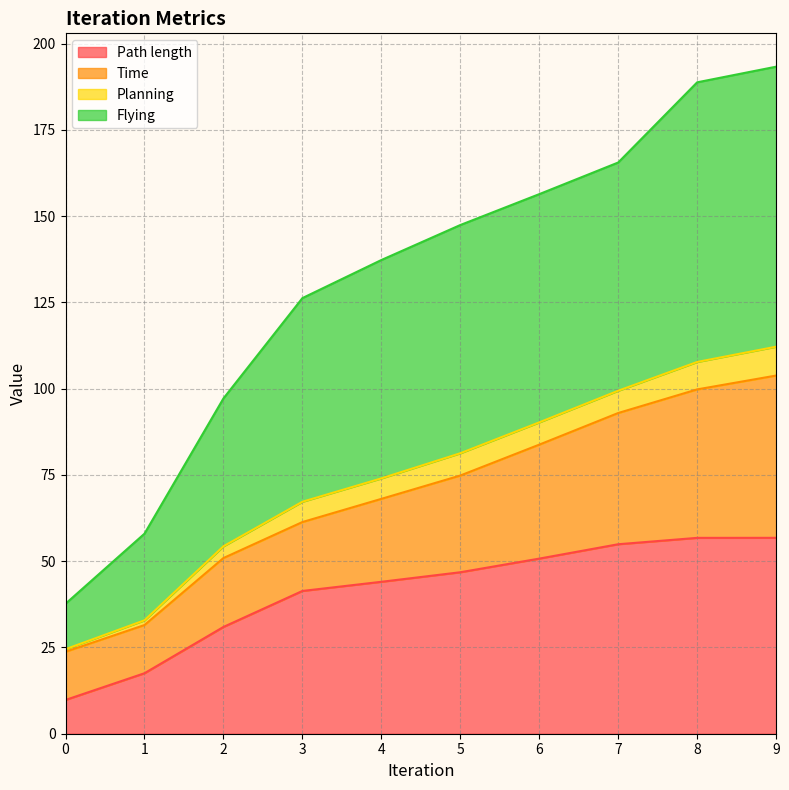

What is the average value of the Path length series?

41.0